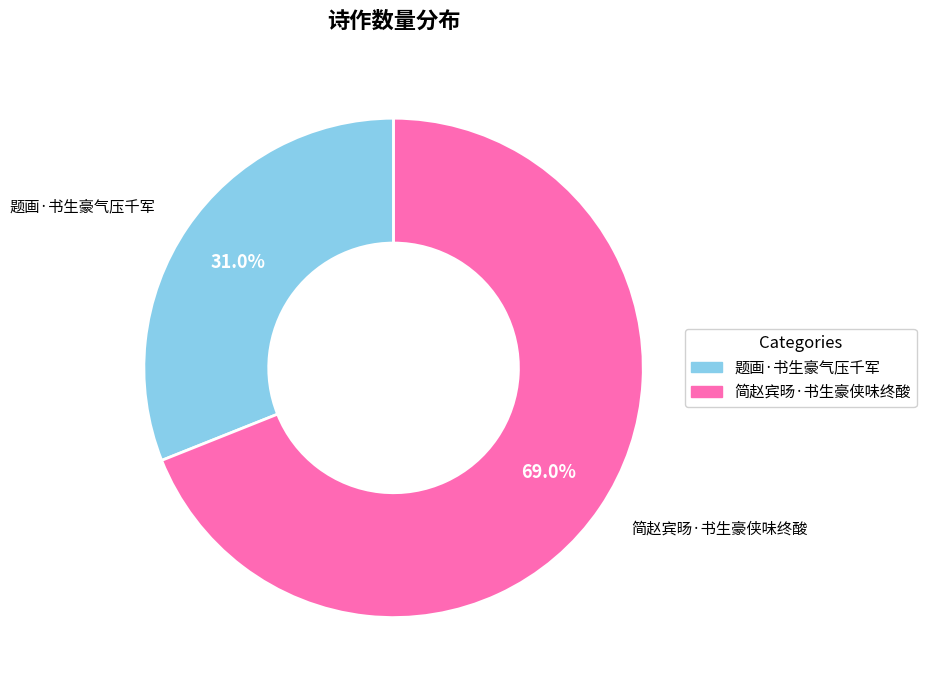

Approximately how many times larger is the value at 简赵宾旸·书生豪侠味终酸 compared to 题画·书生豪气压千军?

2.2